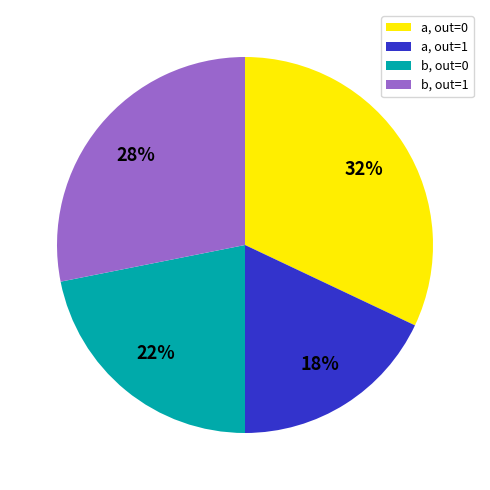

To the nearest percent, what is the difference between the b, out=0 and a, out=1 slice percentages?

4%